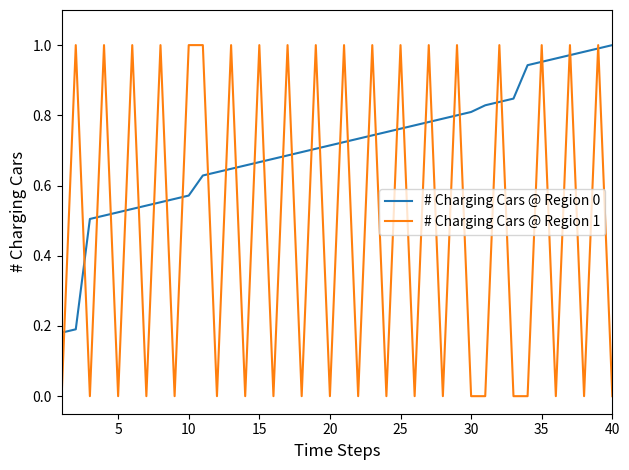

Which series has the largest total across all categories?

# Charging Cars @ Region 0